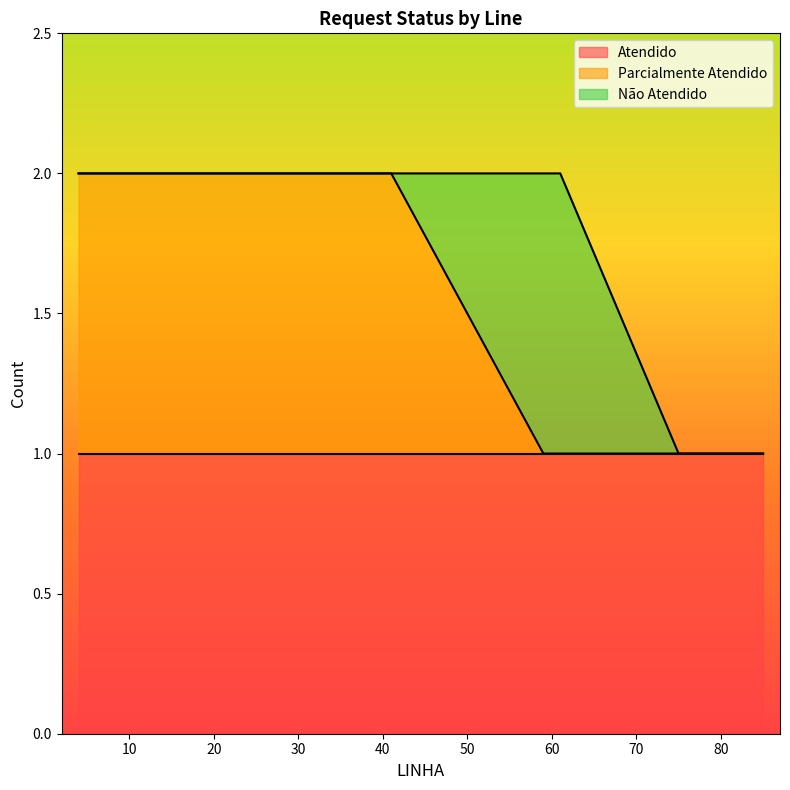

What is the sum of all Não Atendido values?

3